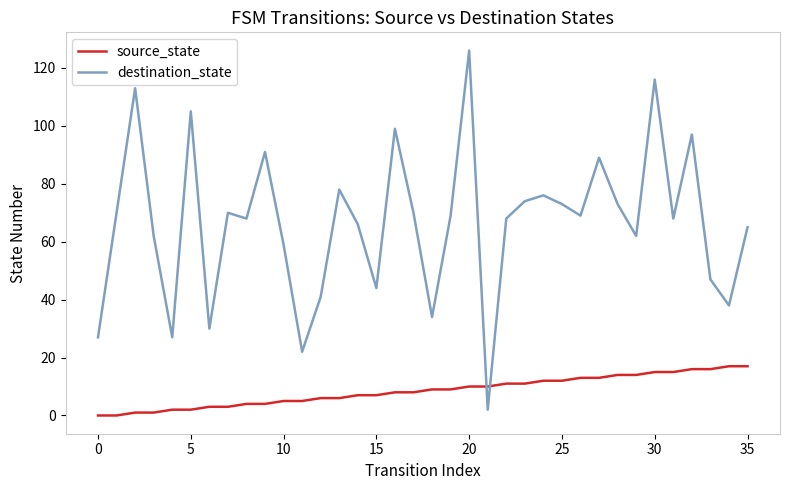

What are all the series names shown in the legend?

source_state, destination_state